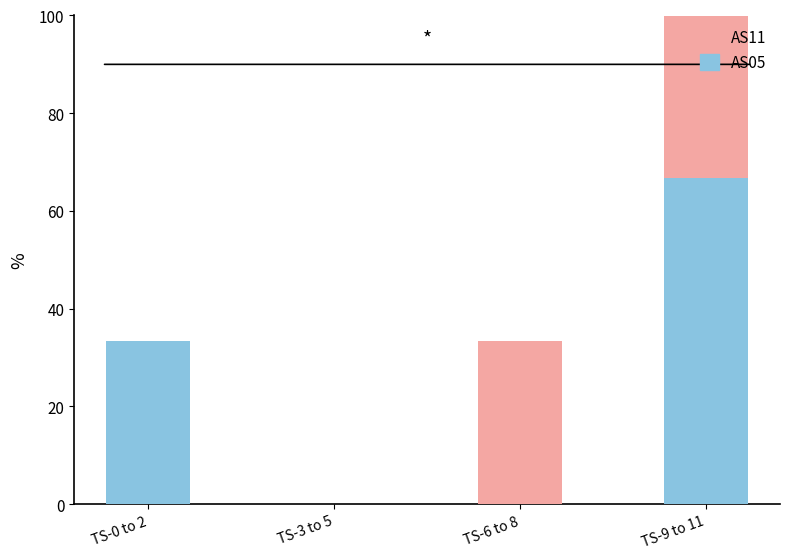

What is the sum of all AS05 values?

100.0